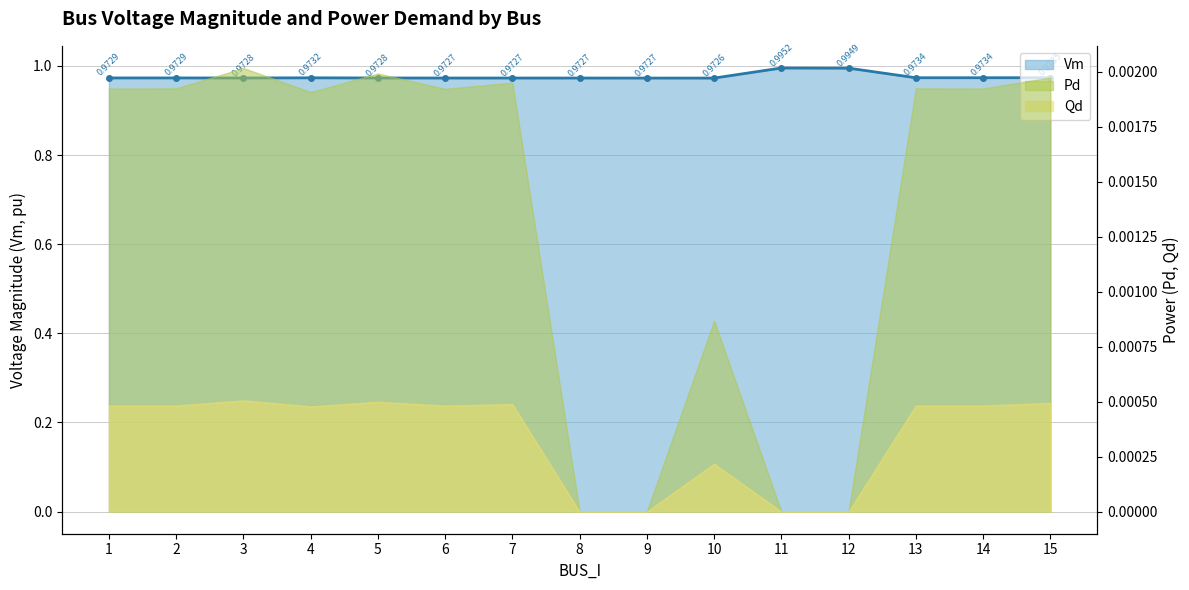

What is the smallest value displayed?

1.0